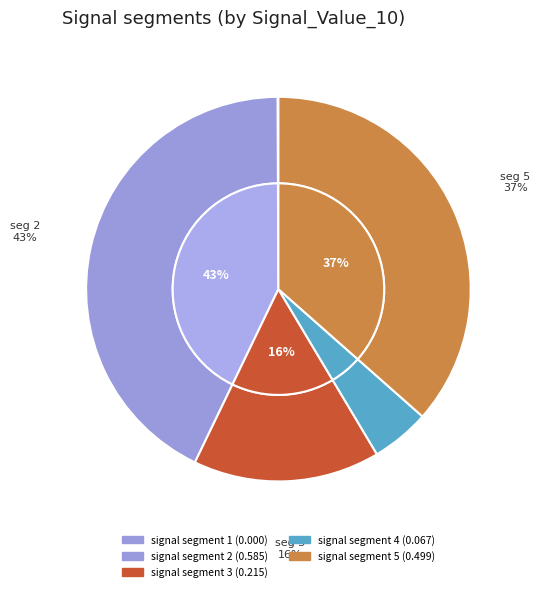

To the nearest percent, what portion does signal segment 5 represent?

37%